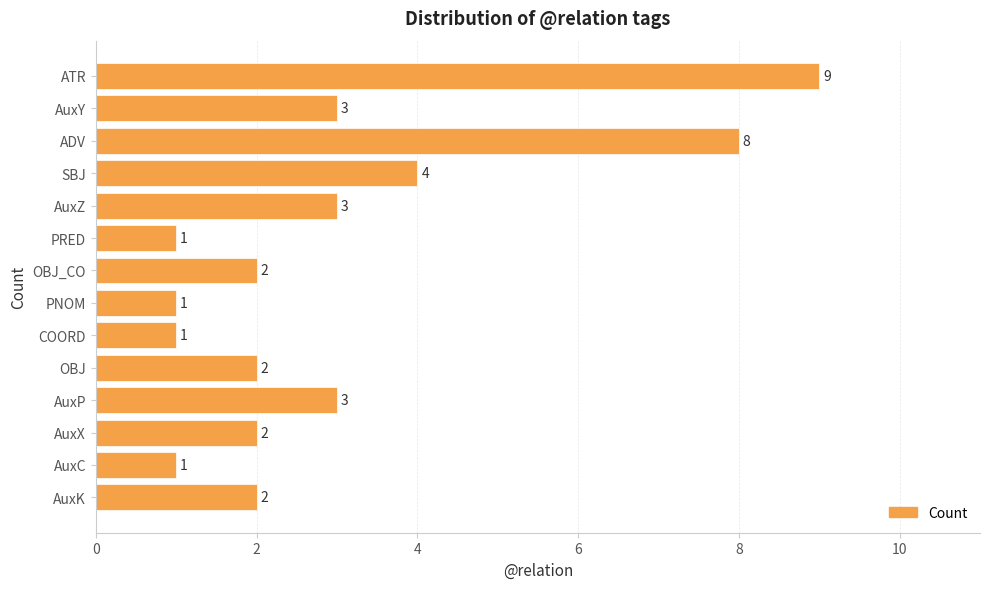

Which has a higher value, PNOM or ADV?

ADV